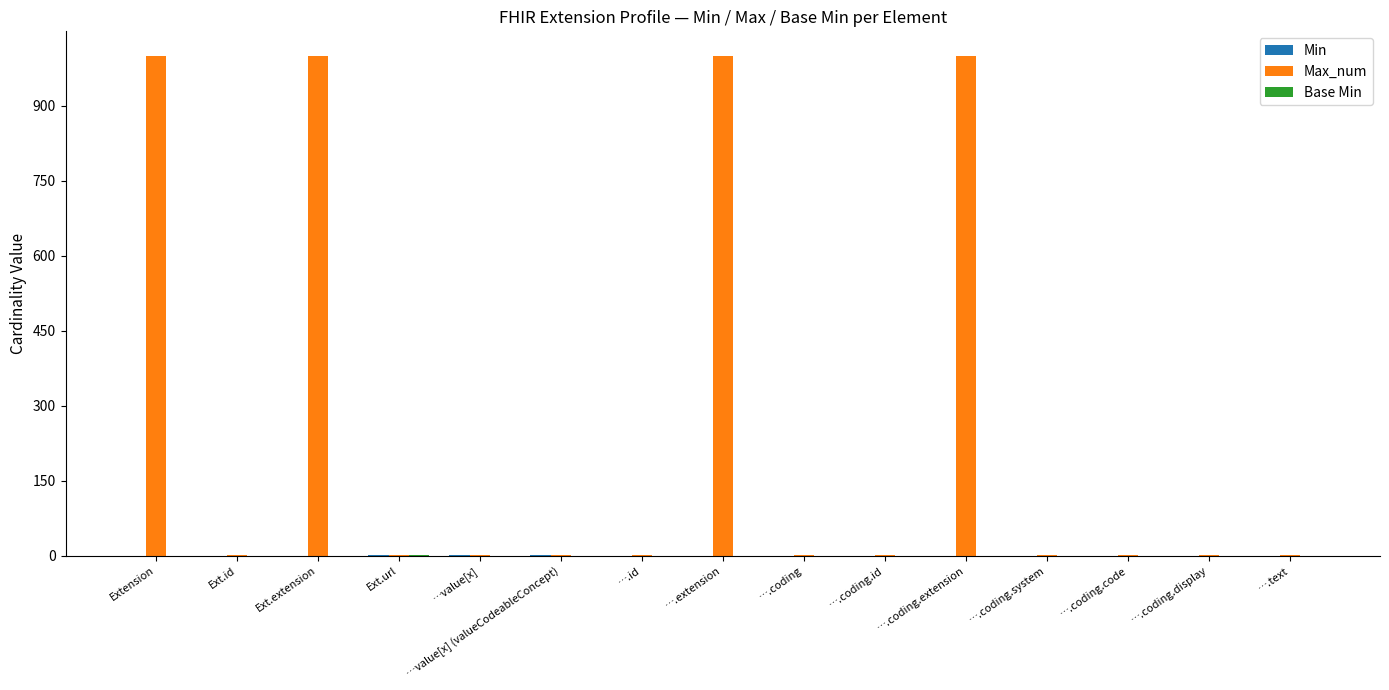

Is it true that Max_num equals 522 at ….coding.extension?

False